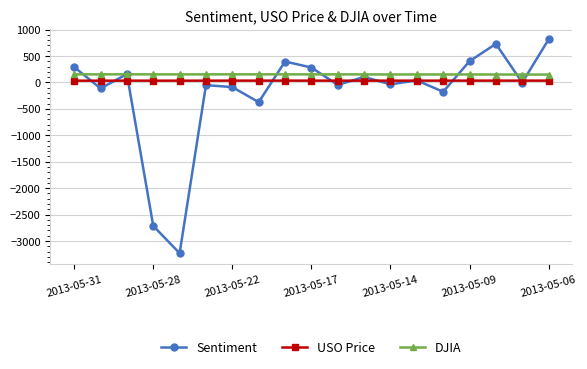

How many data points in DJIA are above 152?

11